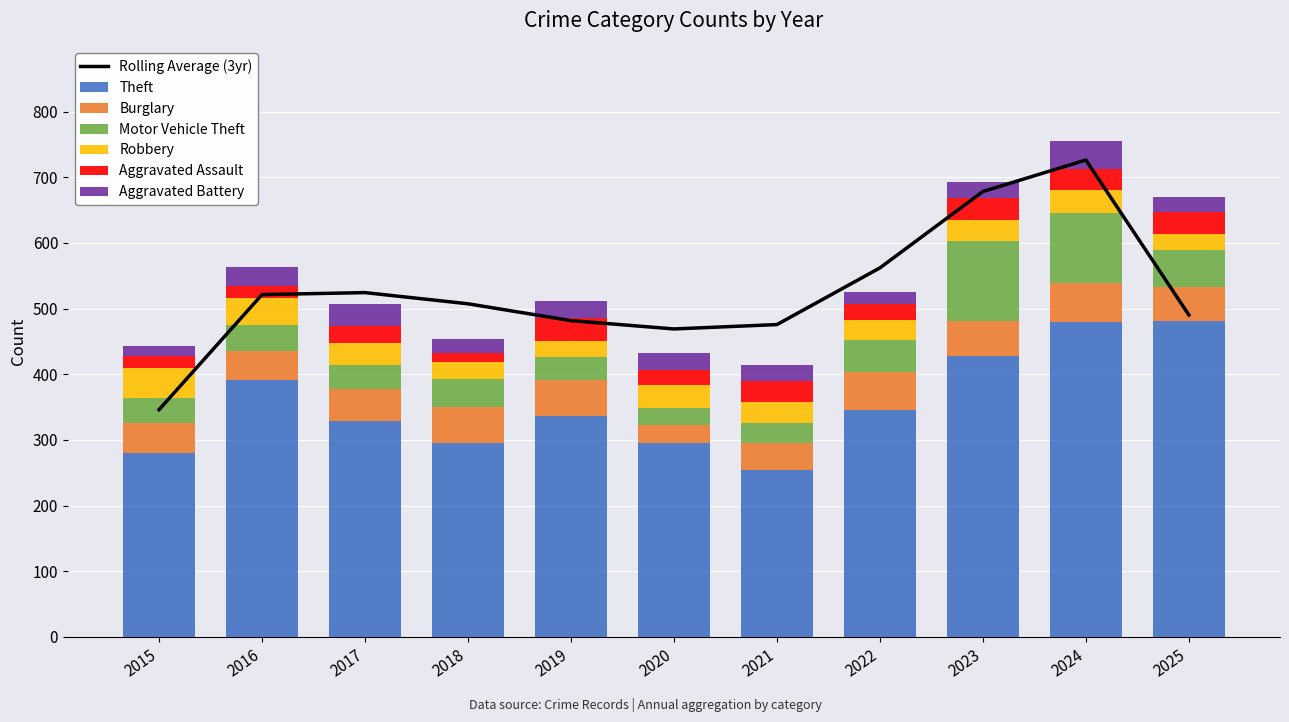

How many series are shown in this chart?

6